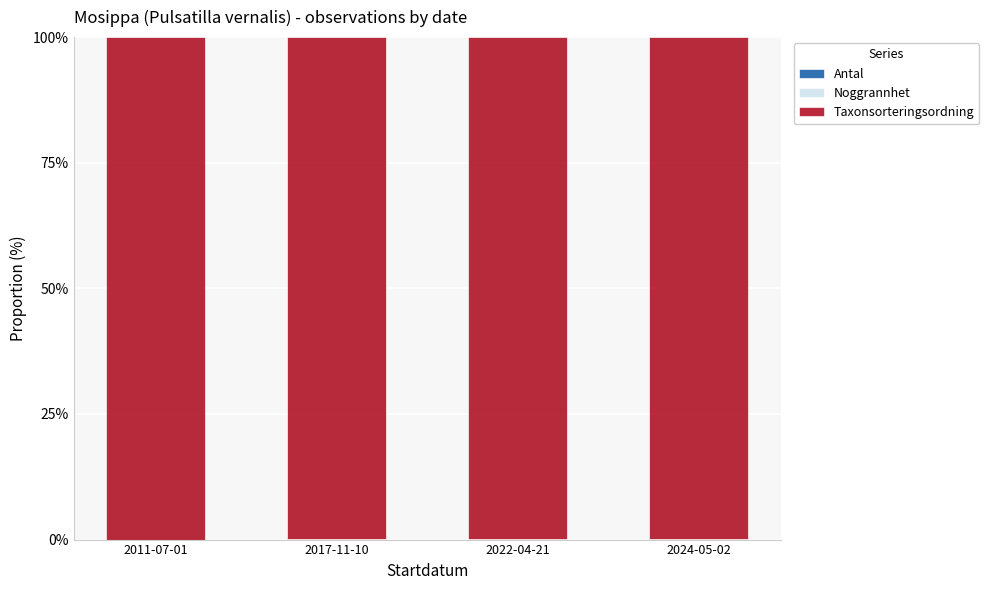

What position from the right is 2024-05-02?

1